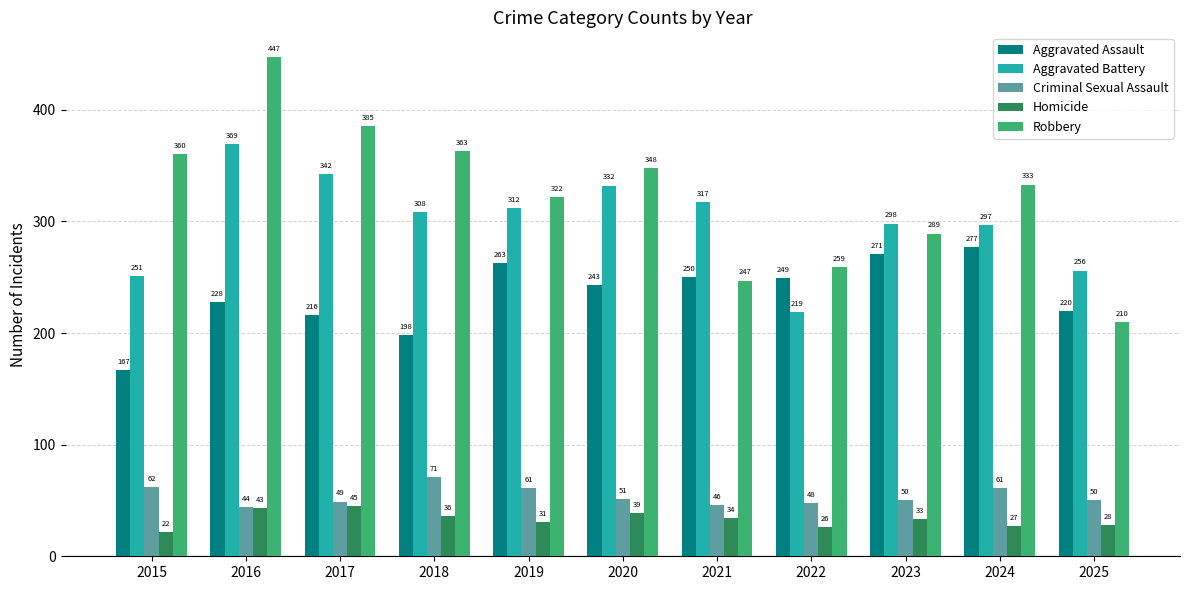

What is the difference between the maximum and minimum values in the Aggravated Battery series?

150